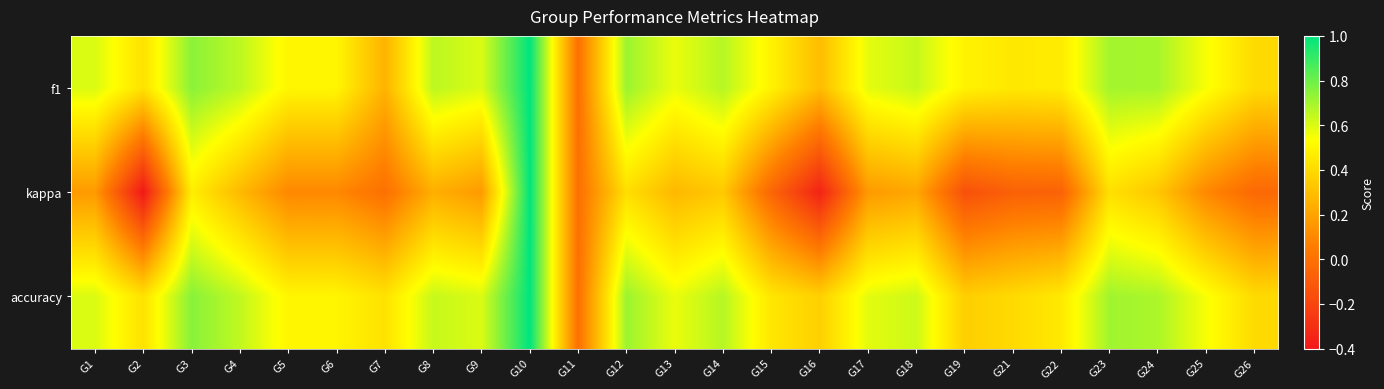

What is the difference between the highest and lowest values at G17?

0.4